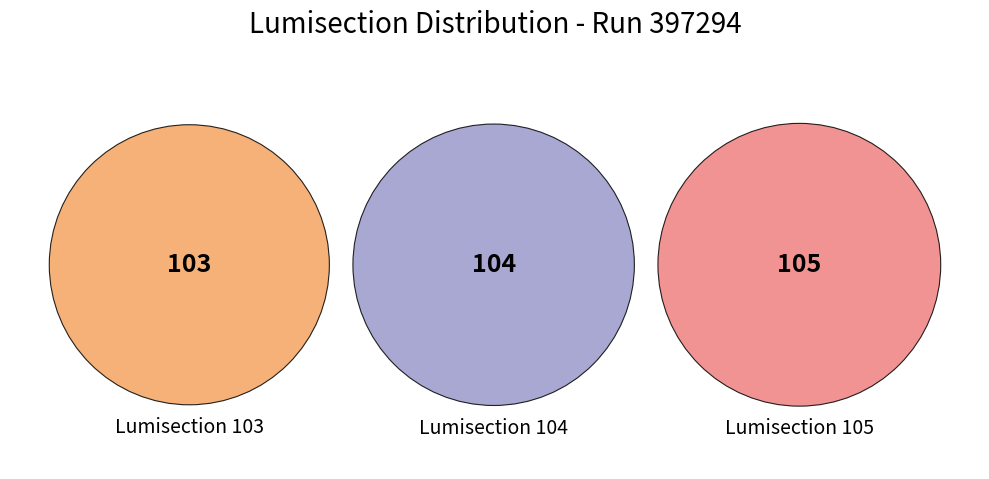

To the nearest percent, what percentage of the pie is 105?

34%